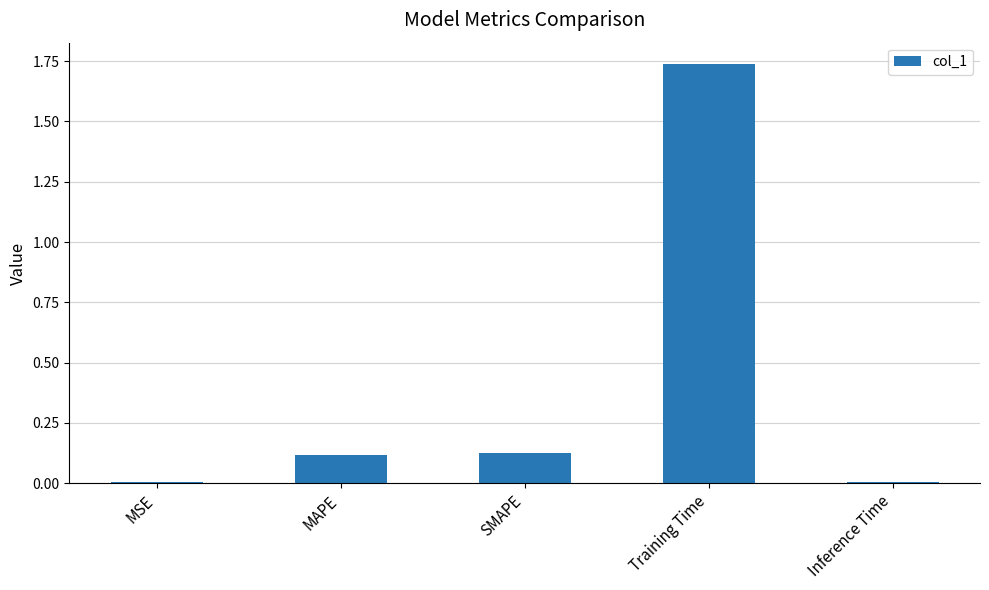

Is it true that the value at MAPE is 0.1?

True